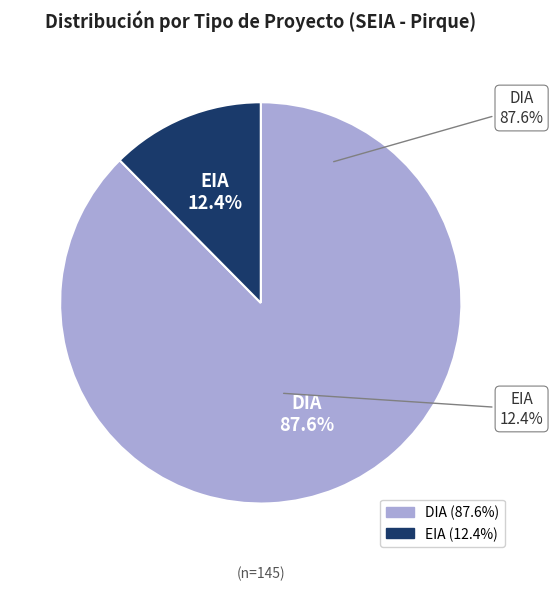

Is EIA the majority of the pie?

No